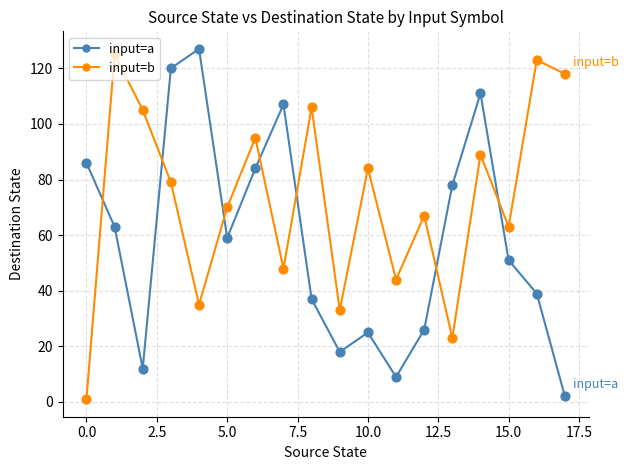

What are all the series names shown in the legend?

input=a, input=b